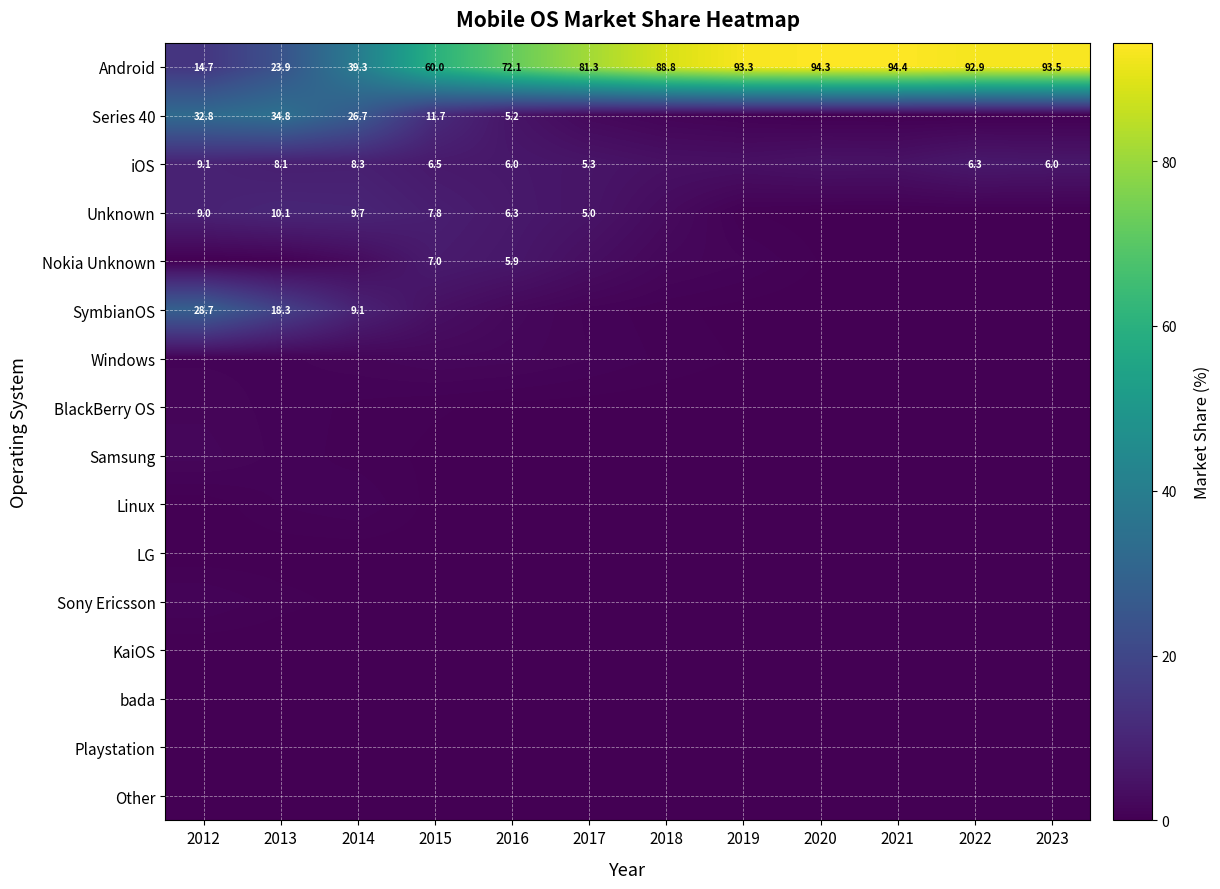

Which series has the largest total across all categories?

Android